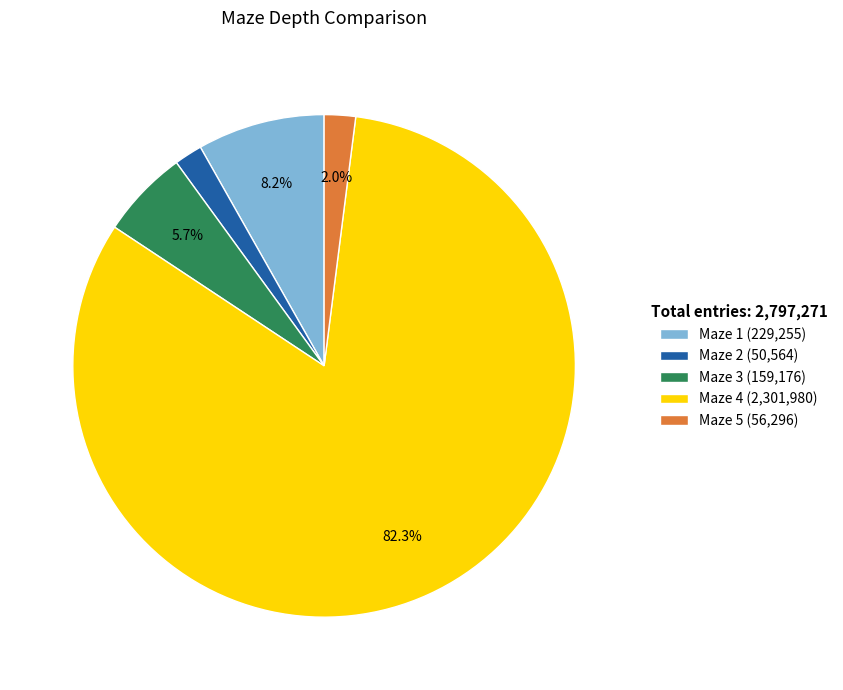

To the nearest percent, what portion does Maze 3 represent?

6%